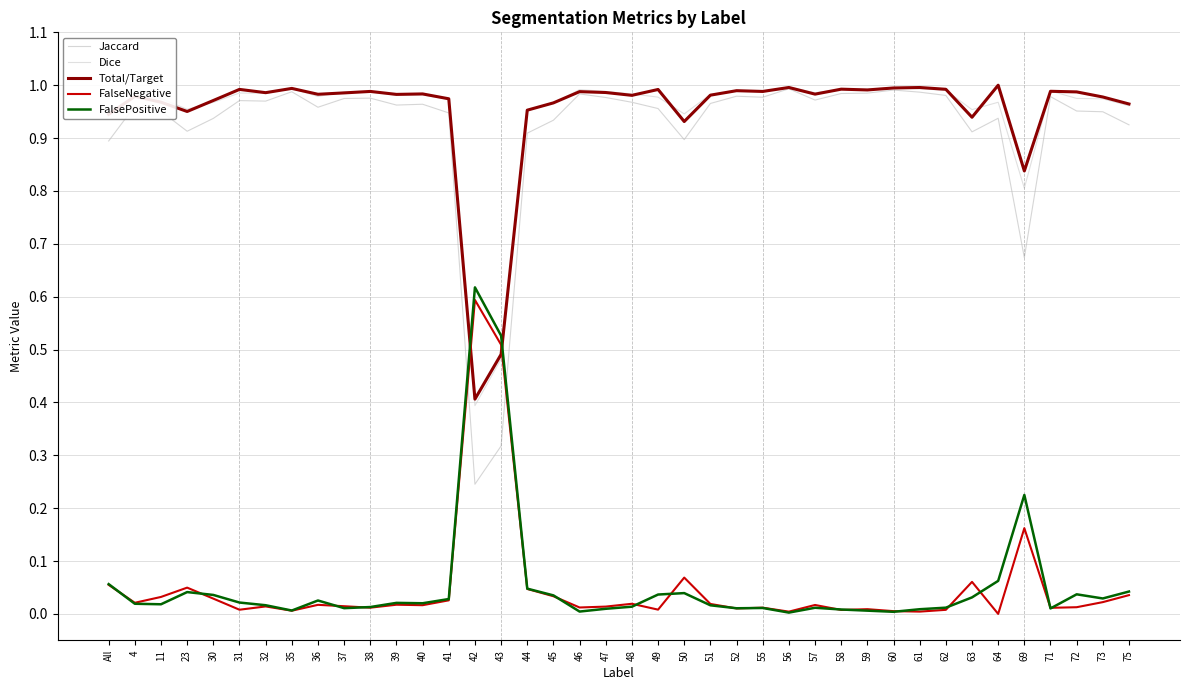

At which category does FalsePositive reach its first local peak?

23